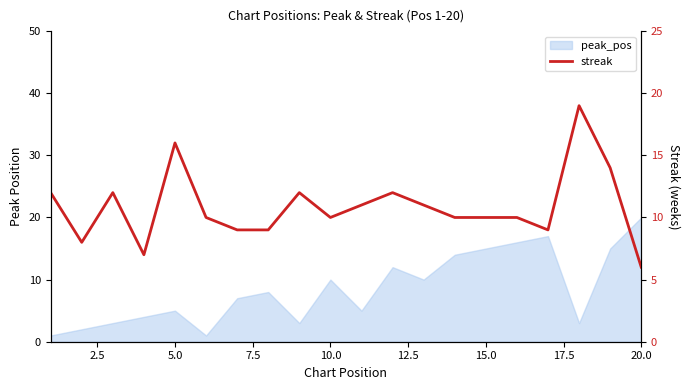

How many categories are shown in the chart?

20